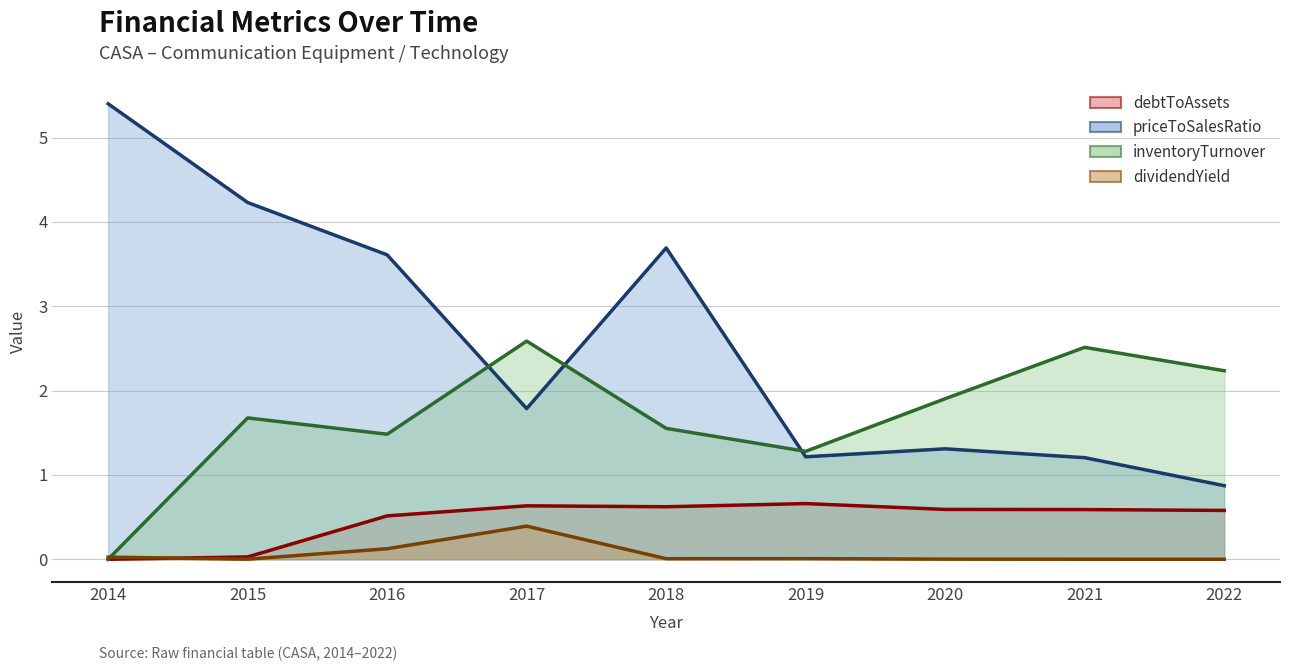

Rank the series by their average value, from highest to lowest.

priceToSalesRatio (line), inventoryTurnover (line), debtToAssets (line), dividendYield (line)